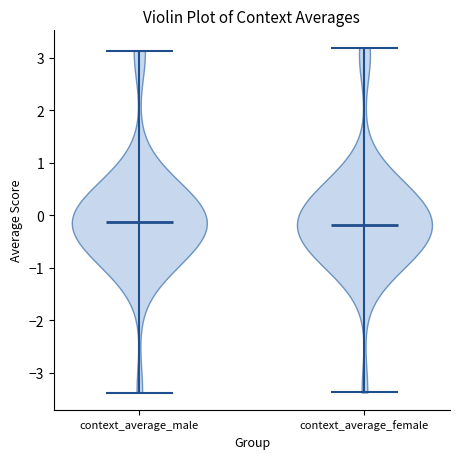

Reading left to right, read every violin against the y-axis: where its median line is, and the lowest and highest points it reaches. The values are not printed on the chart, so give them approximately, as read against the axis.

context_average_male: median line -0.1, lowest point -3.4, highest point 3.1
context_average_female: median line -0.2, lowest point -3.4, highest point 3.2